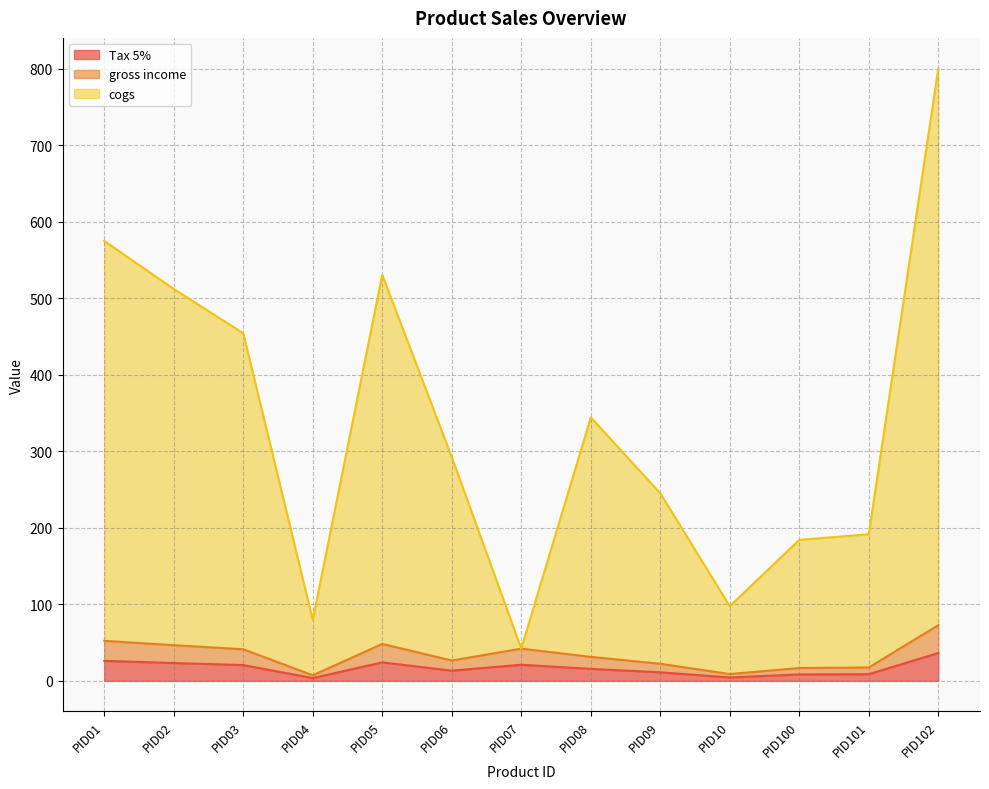

The gross income series shows 8.9 at PID10. True or false?

True